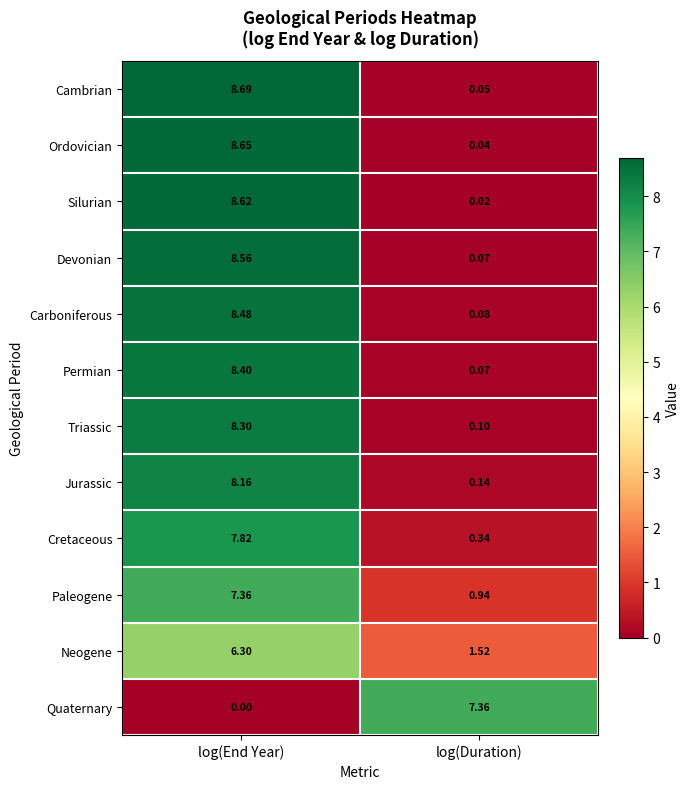

Is the value of Ordovician at log(End Year) greater than the value of Carboniferous at log(End Year)?

Yes